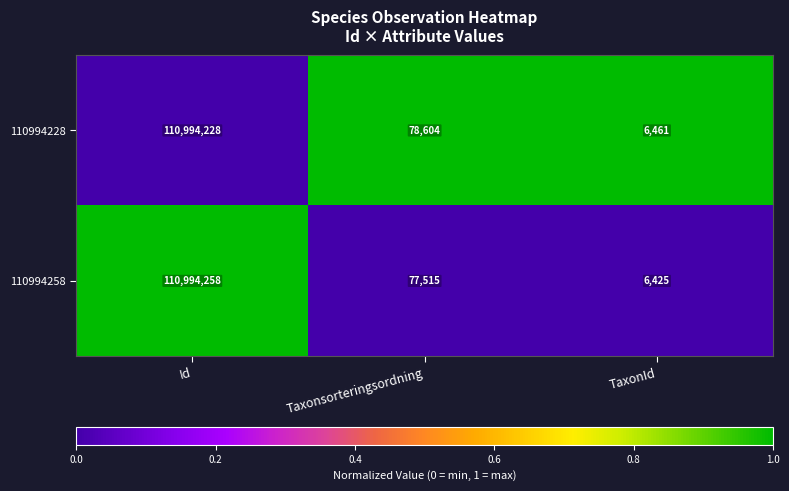

Which series changed the most between Id and TaxonId?

110994258